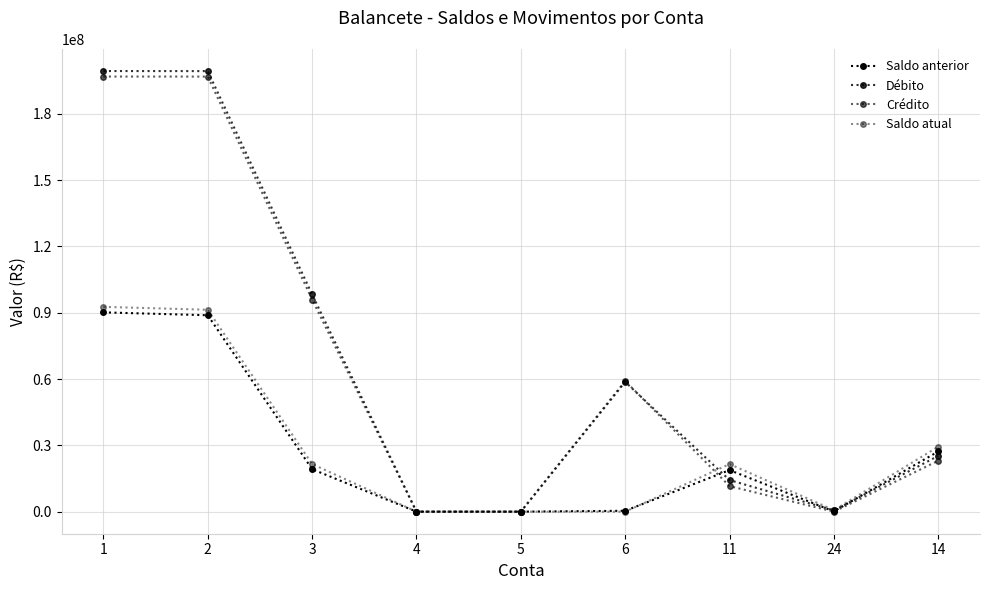

How many values in the Saldo anterior series exceed 18801833?

5